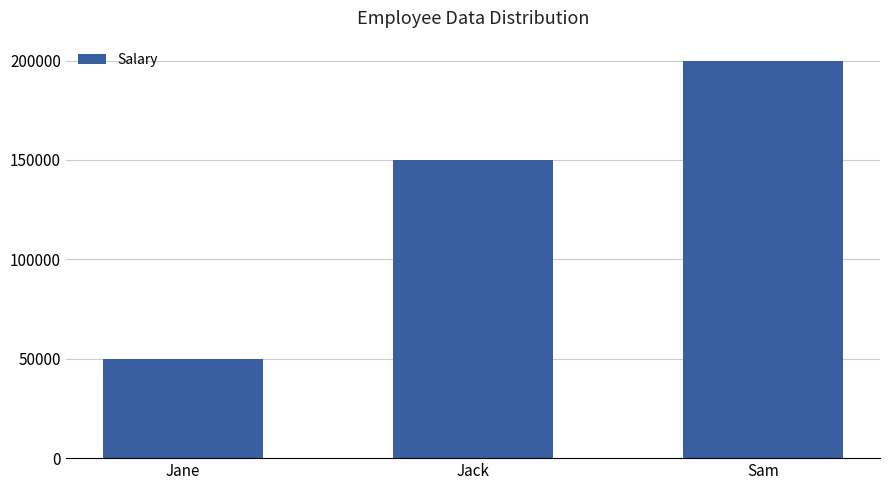

Reading left to right, list all the values displayed in this chart.

50000	150000	200000